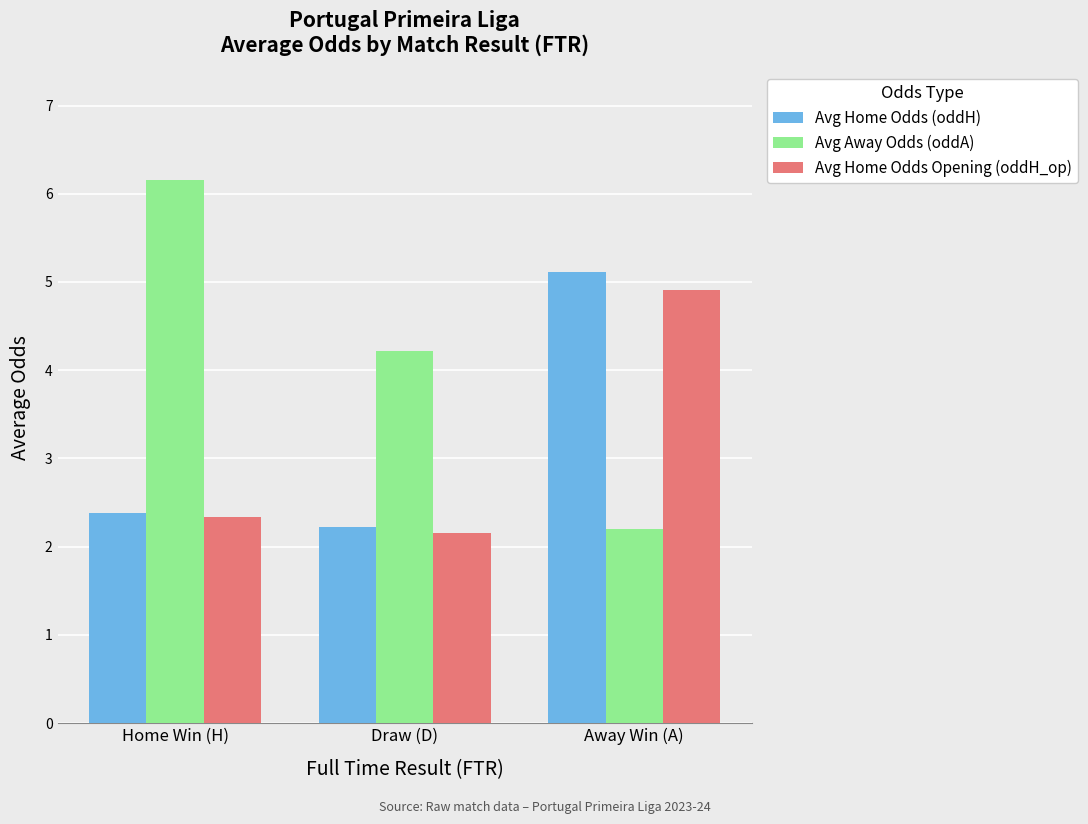

Count the number of categories in the chart.

3